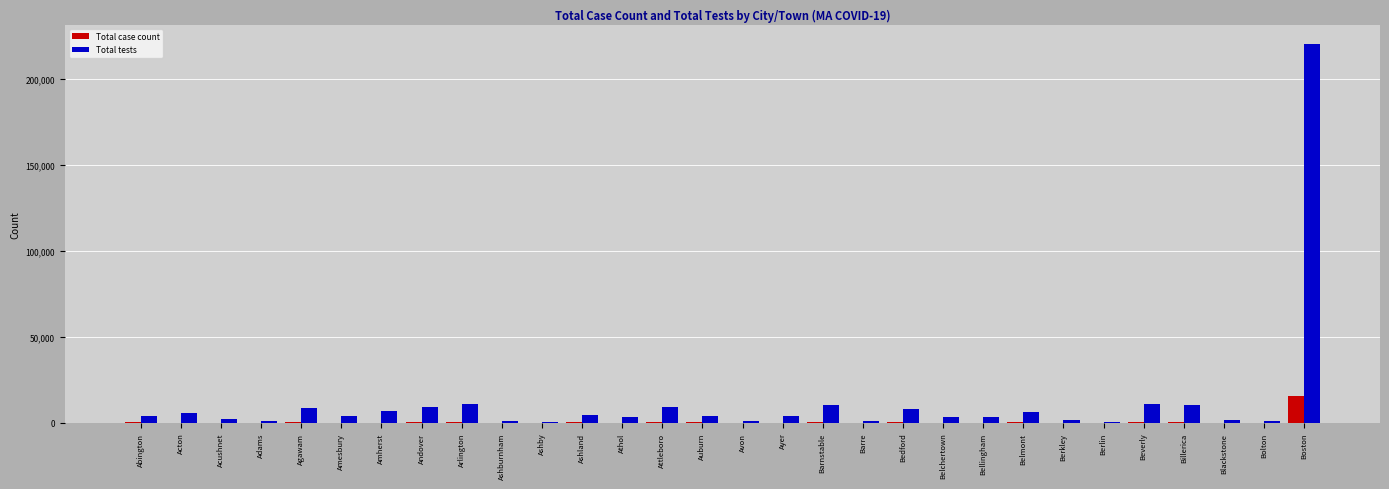

True or false: Total case count has a value of 24208 at Boston.

False